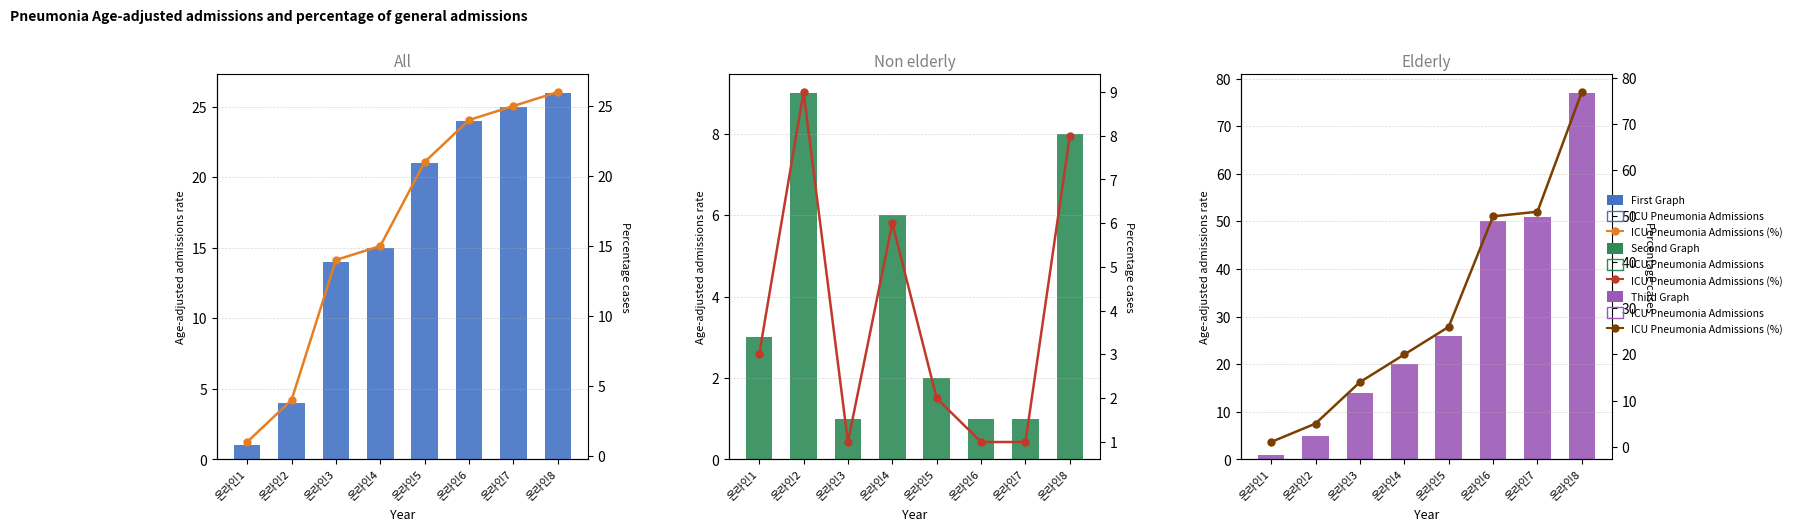

What is the greatest value displayed?

77